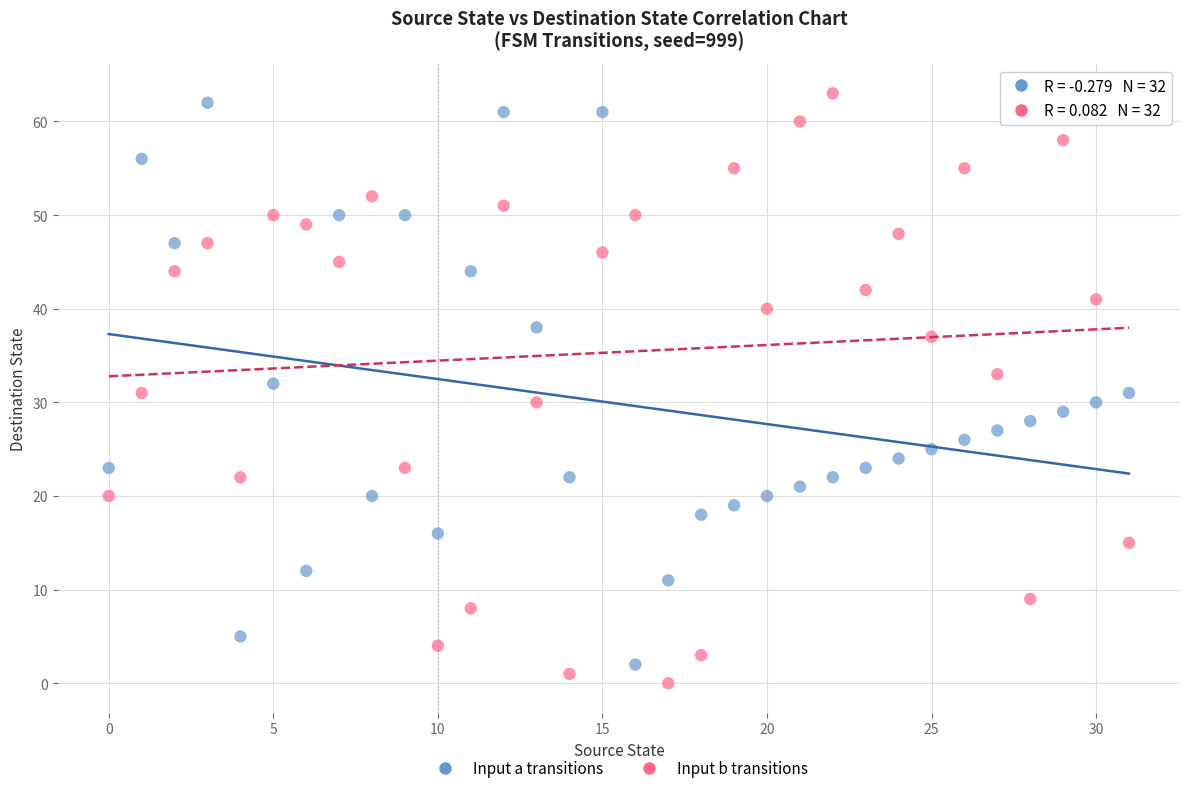

Across all data points, what is the range of Y values (max minus min)?

63